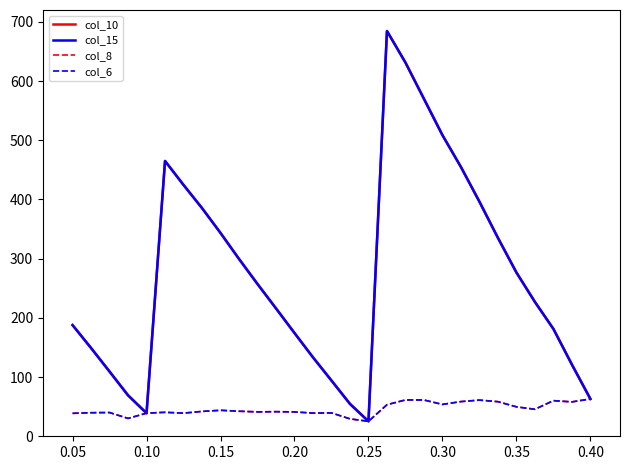

True or false: col_6 and col_8 cross at least once.

False